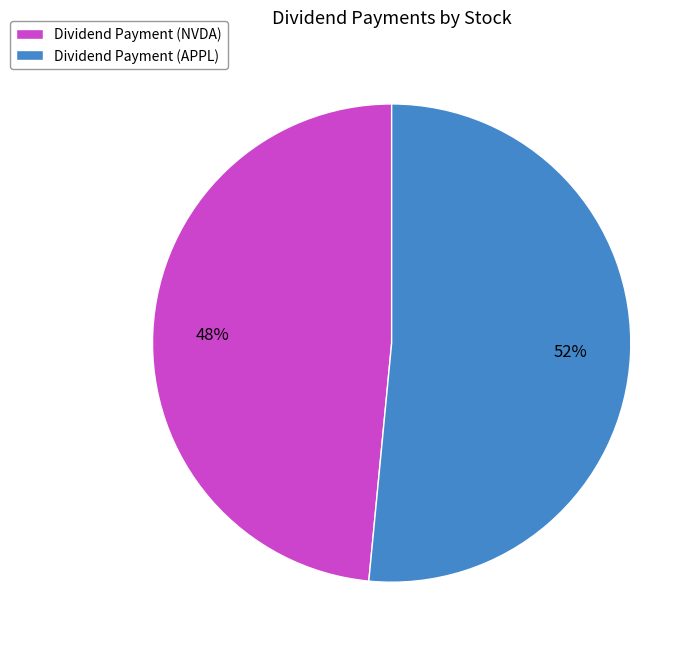

Rank the categories by value from highest to lowest.

Dividend Payment (APPL), Dividend Payment (NVDA)